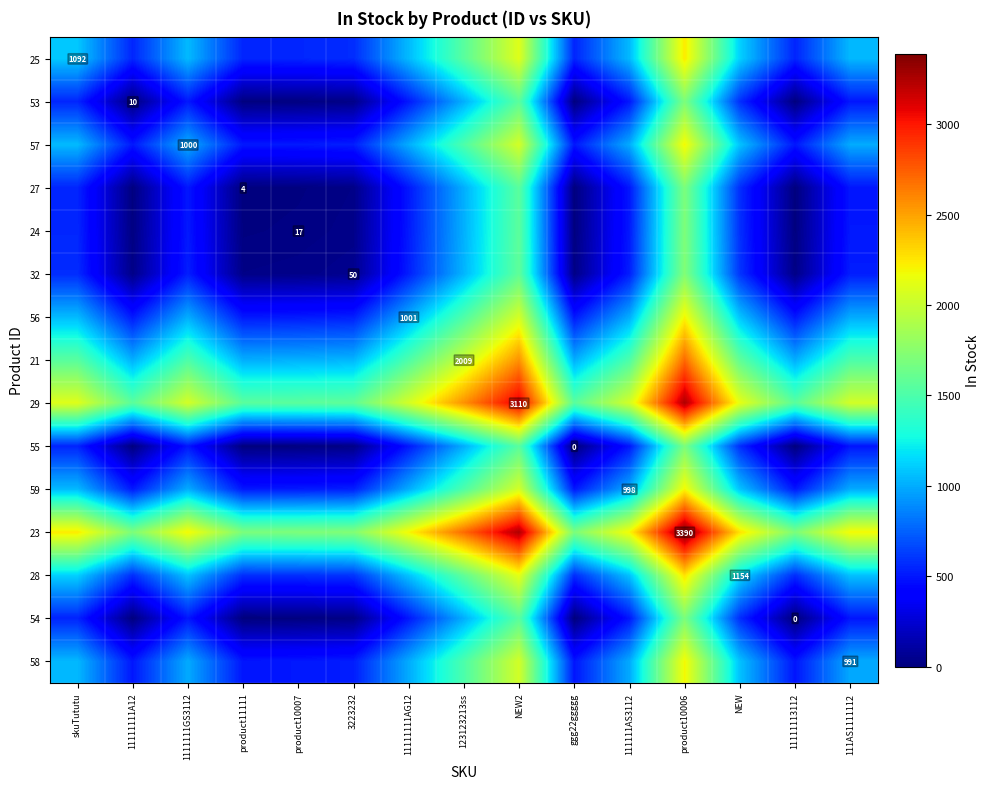

The 24 series shows 17.0 at product10007. True or false?

True